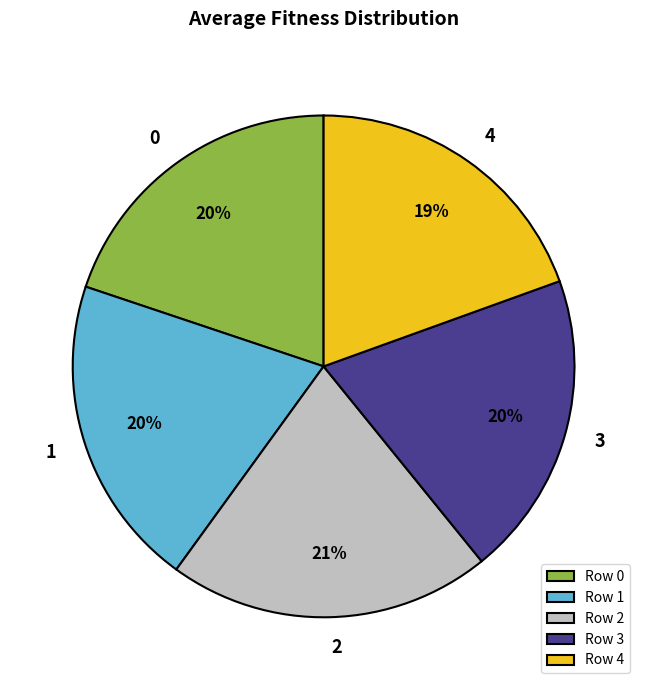

What is the largest slice in the pie chart?

Row 2